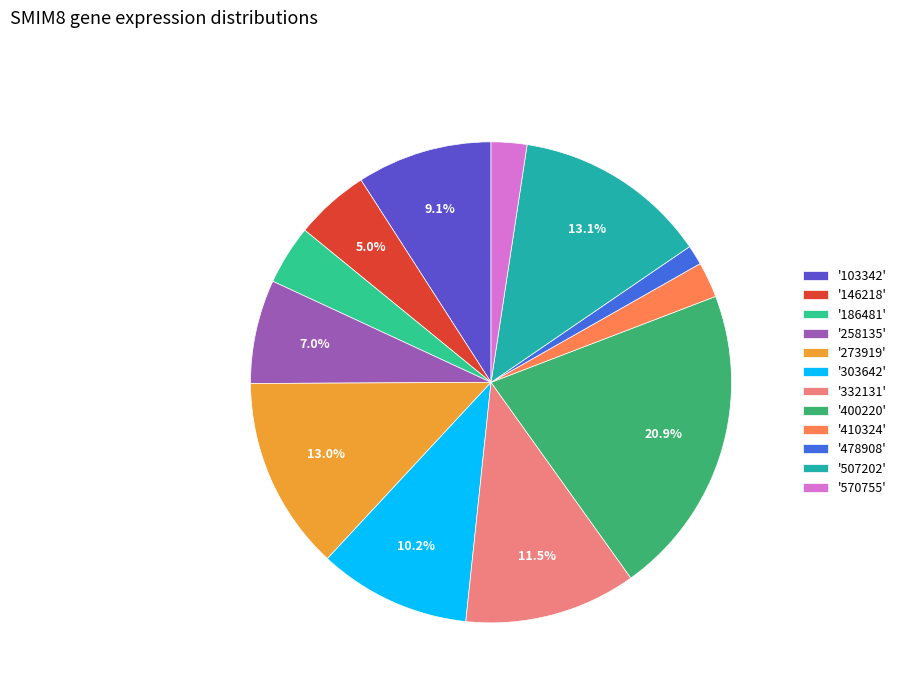

To the nearest percent, what is the average slice percentage?

8%